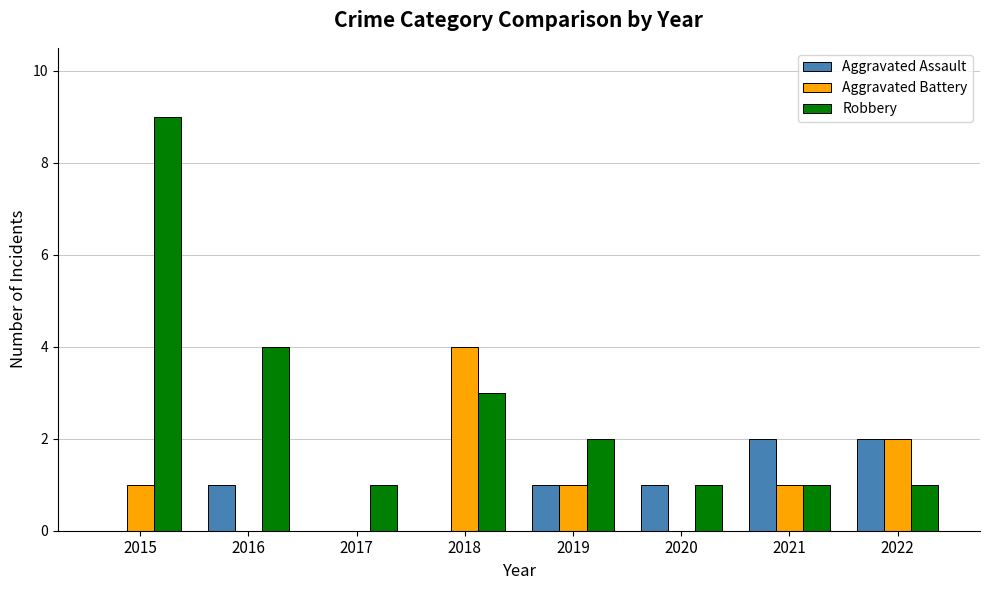

What is the difference between the Robbery values at 2017 and 2018?

2